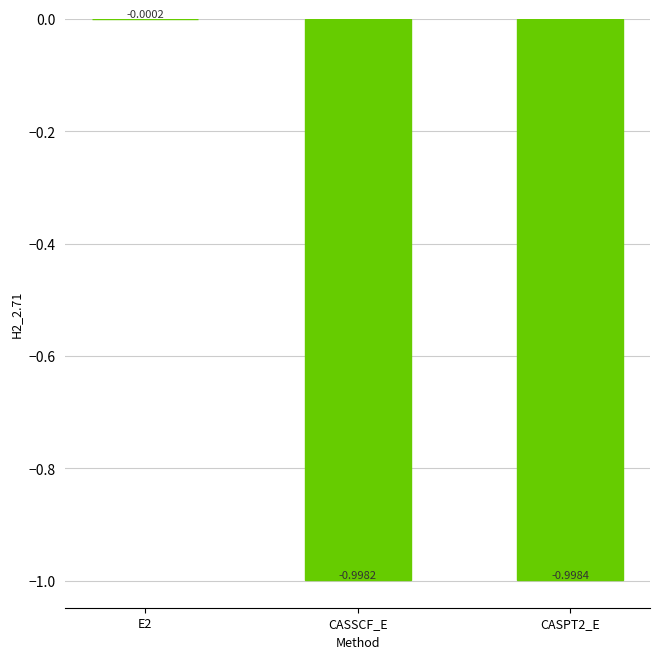

What is the sum of all values?

-2.0